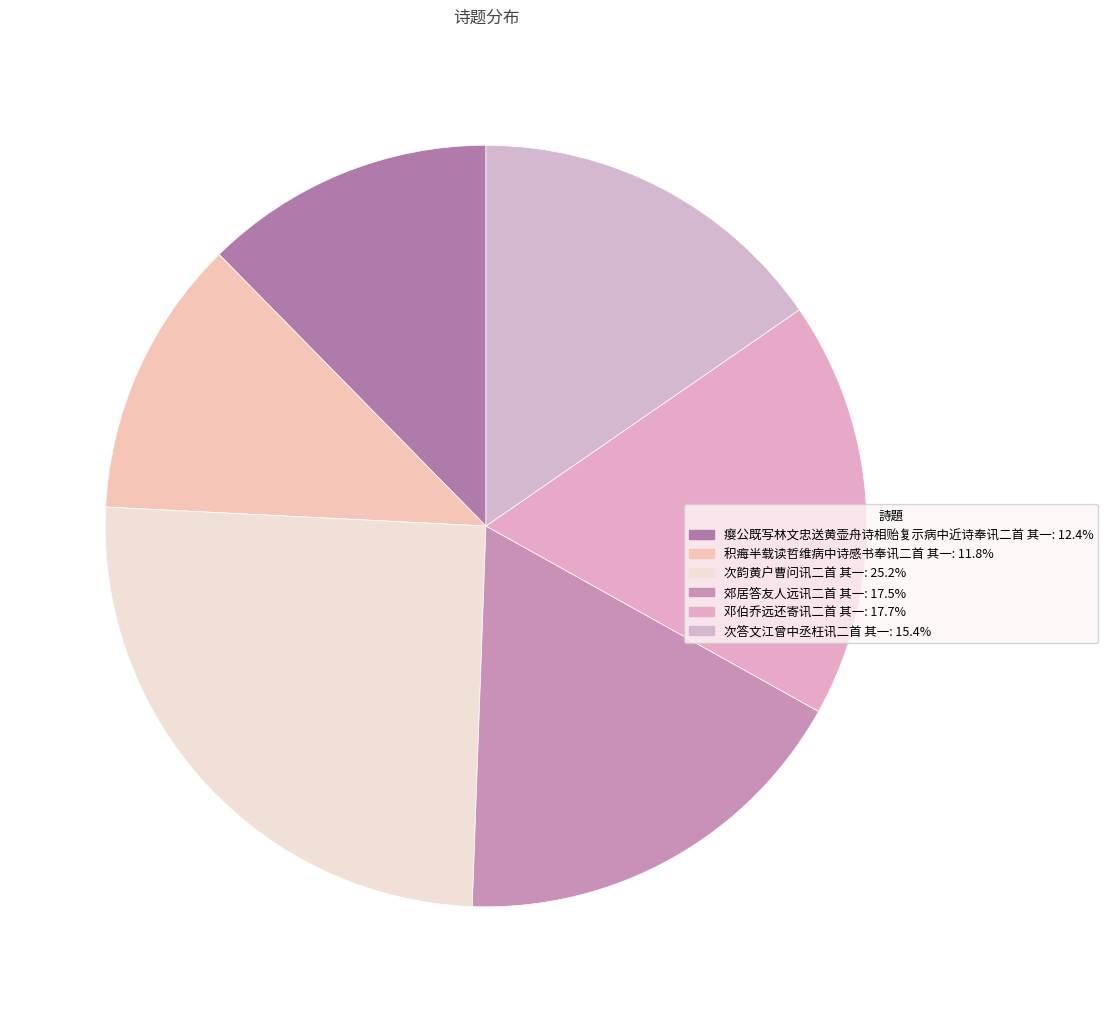

To the nearest percent, what portion does 郊居答友人远讯二首 其一 represent?

17%